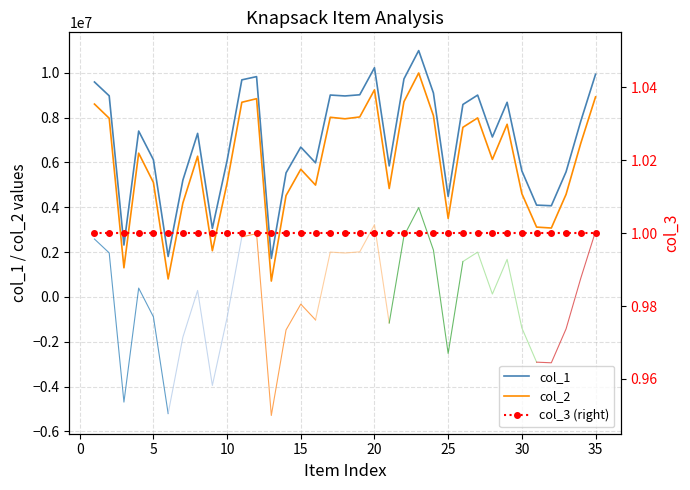

True or false: col_1 and col_2 intersect in this chart.

False